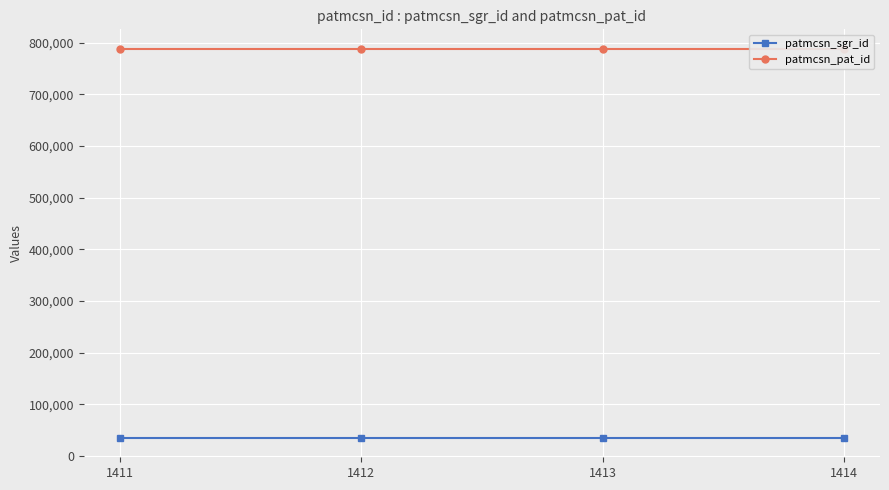

At which category does the chart reach its minimum across all series?

1411